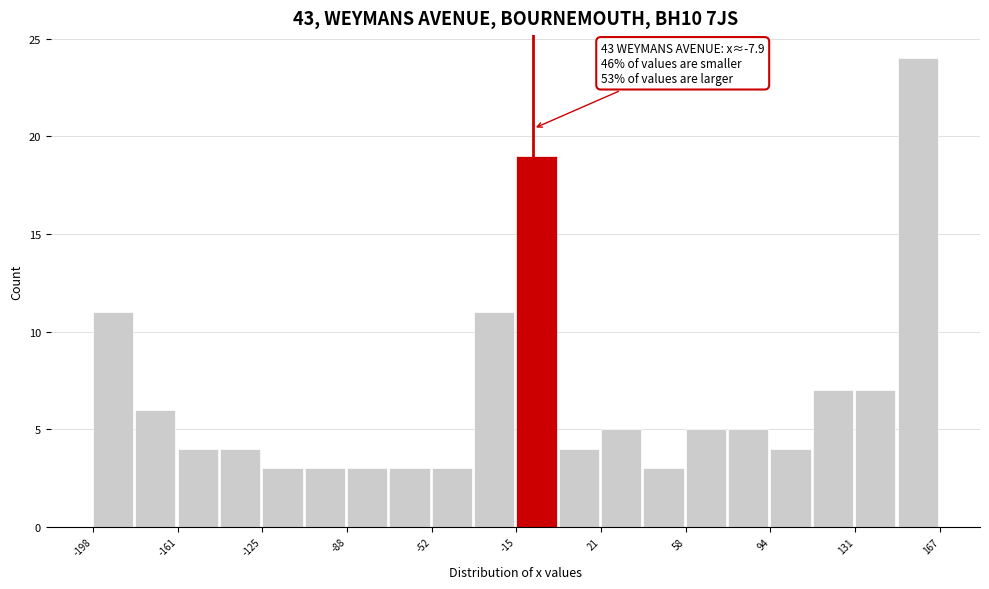

Around what value on the x-axis is the tallest bar? Give the approximate position of its centre, as read against the axis.

160